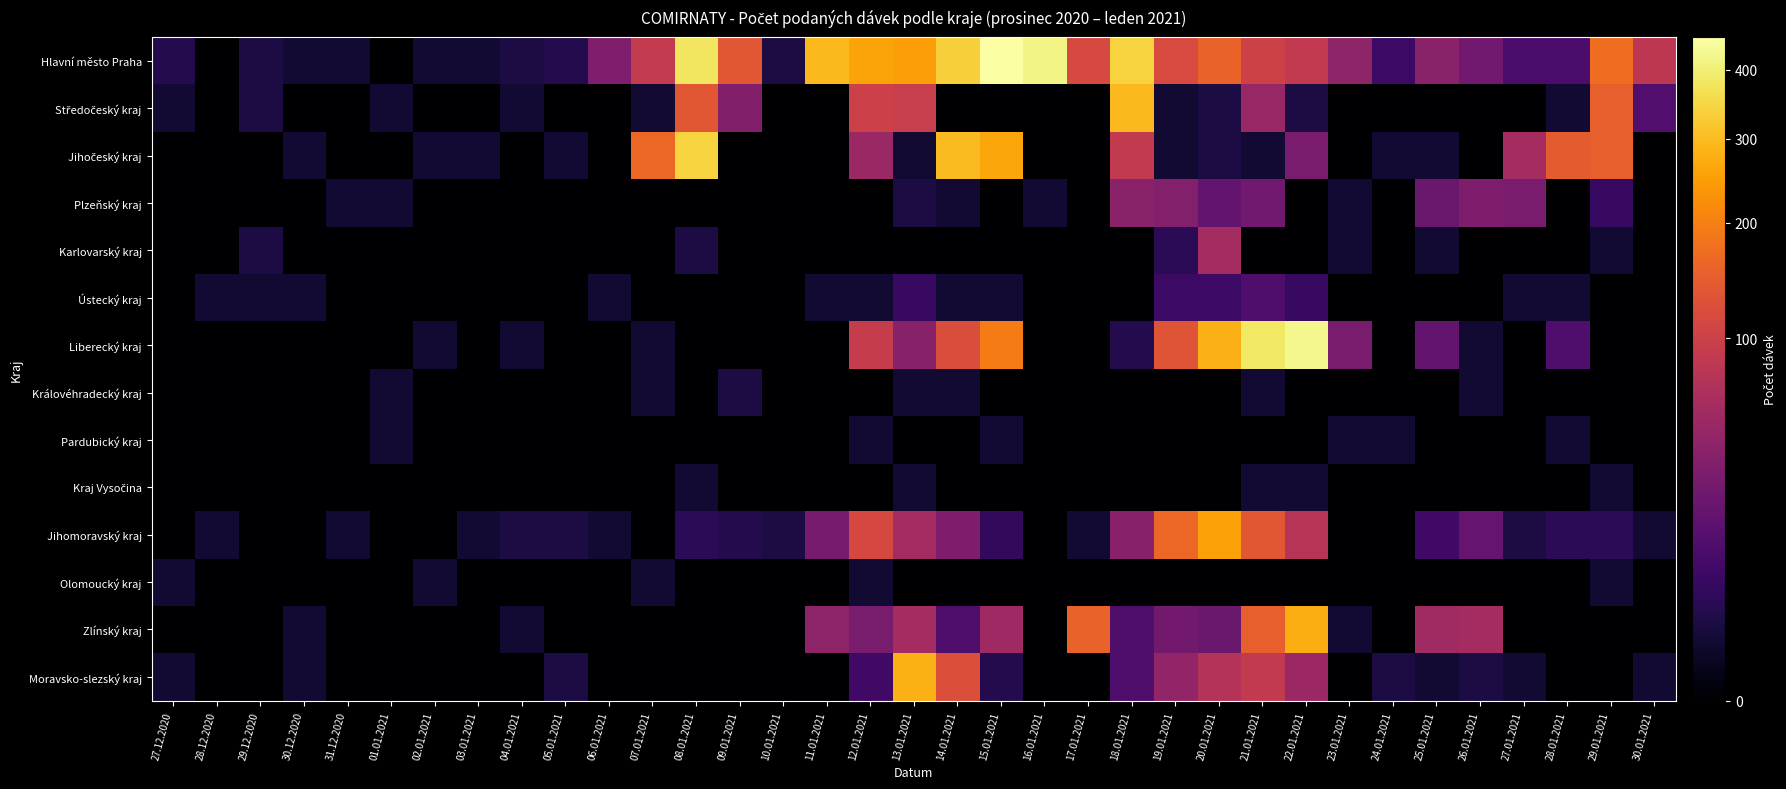

Between 27.12.2020 and 17.01.2021, which is larger?

17.01.2021